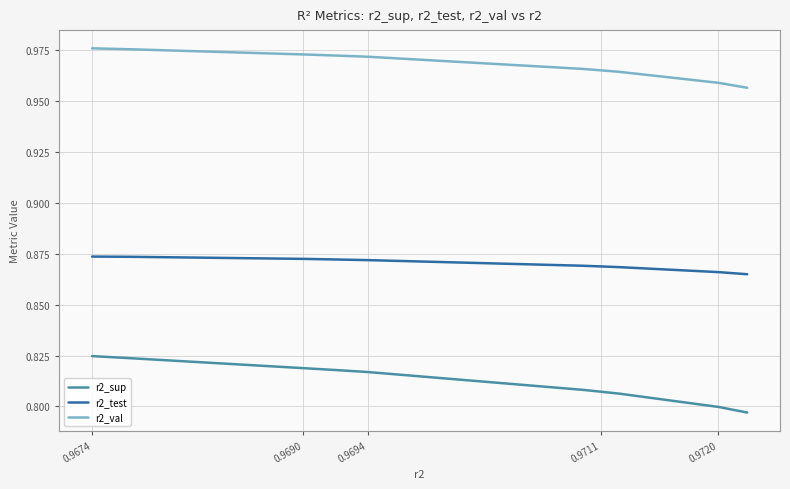

How many categories are shown in the chart?

10